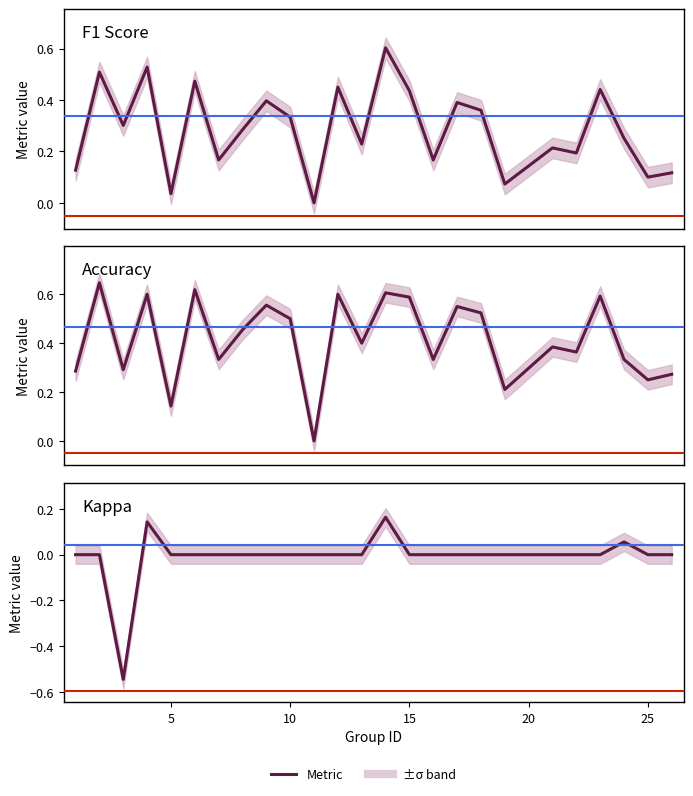

In accuracy, how many points are higher than both neighbors (excluding endpoints)?

9